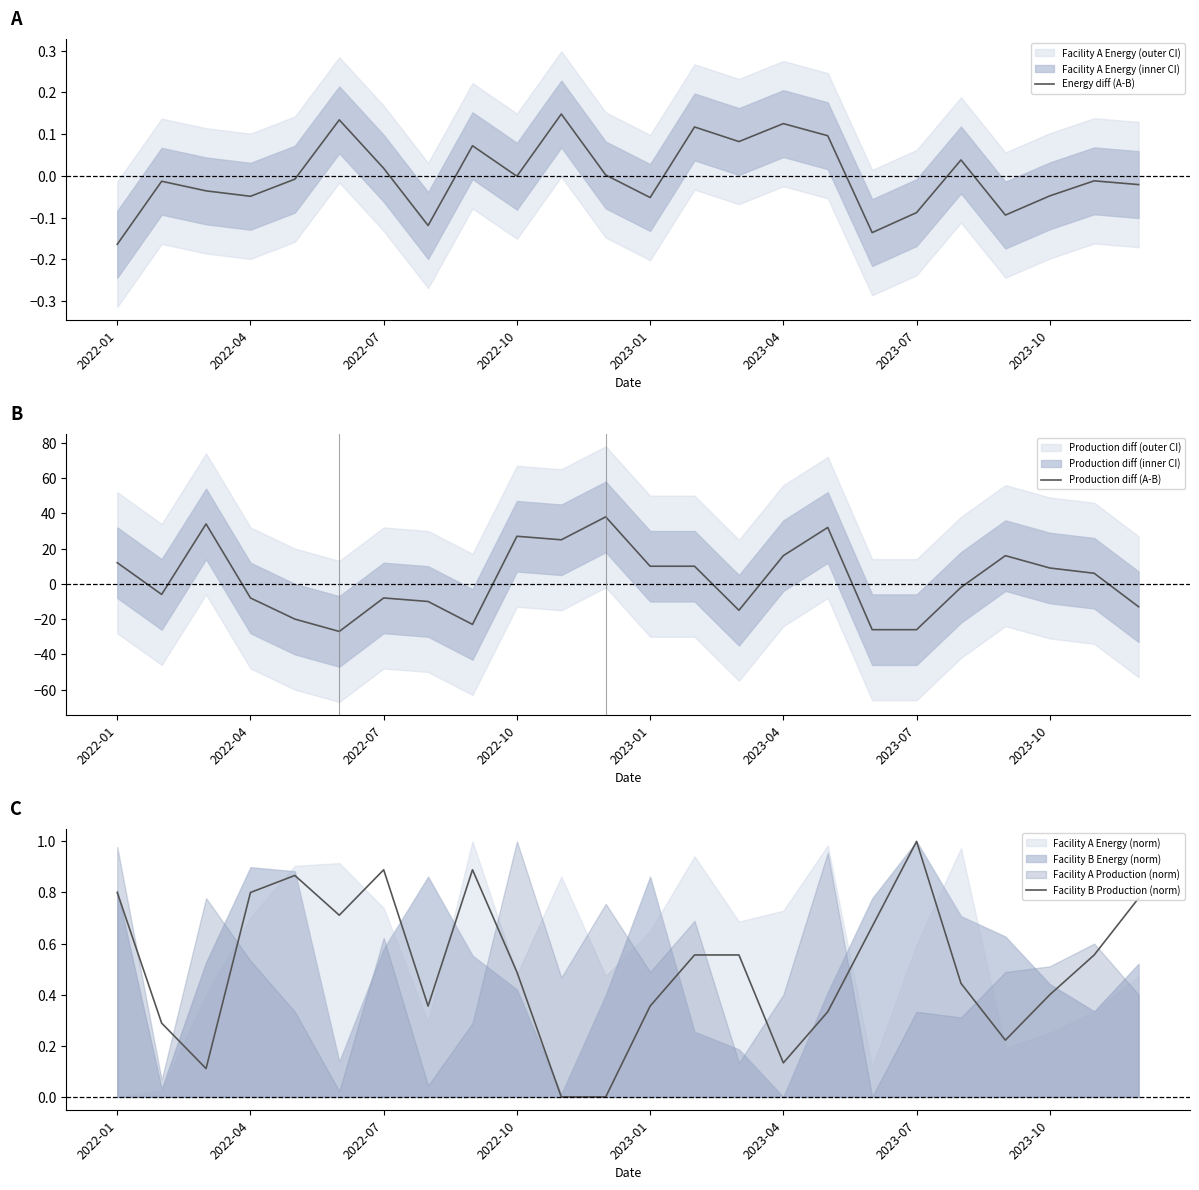

At how many categories does at least one series exceed -24?

24